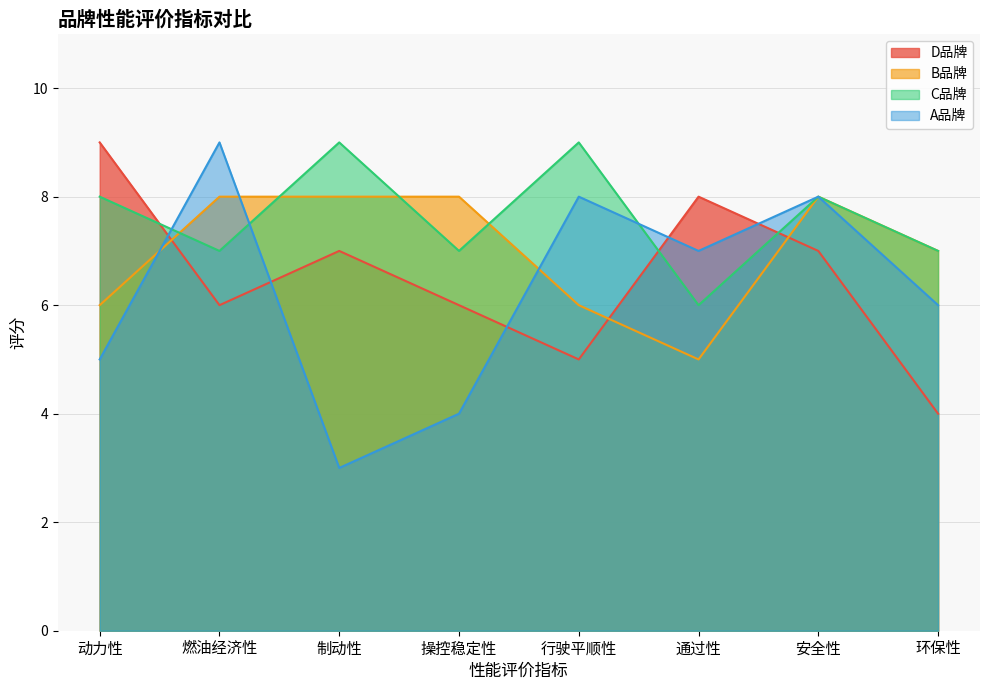

Rank the series by their maximum value, from lowest to highest.

B品牌, A品牌, C品牌, D品牌